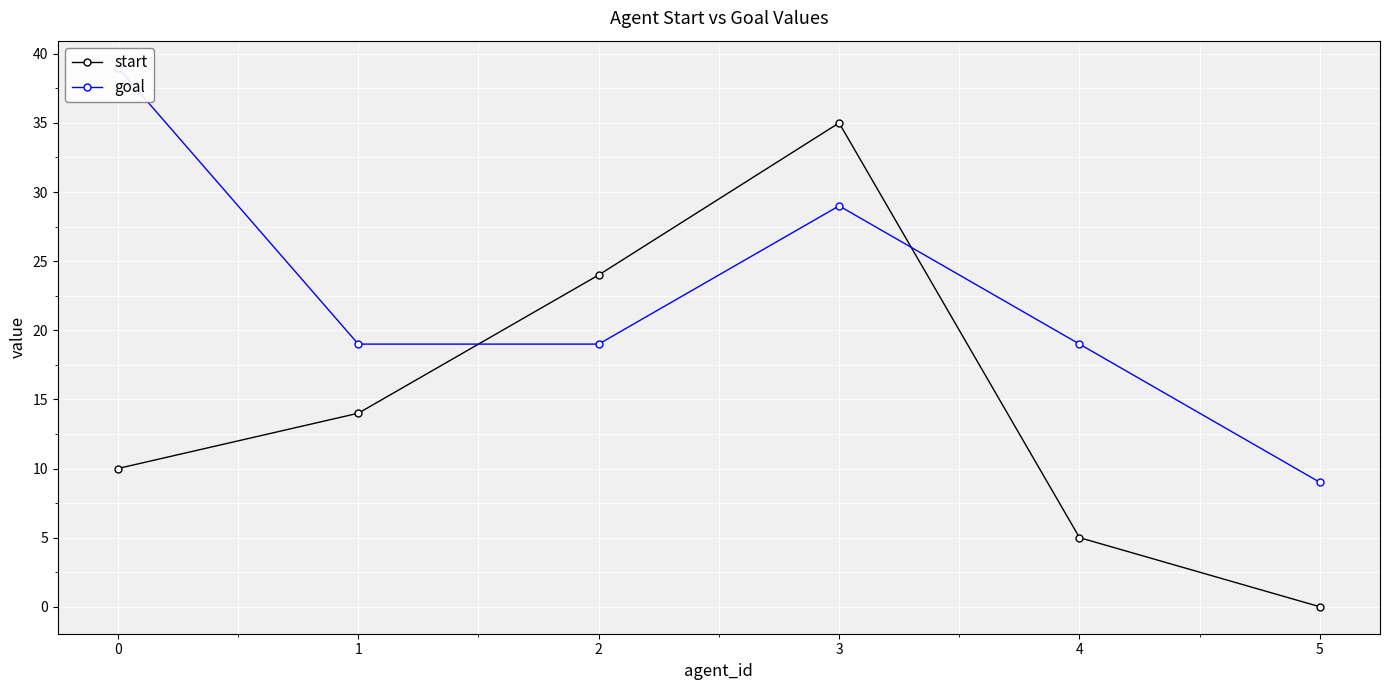

Which series ends up on top after the final intersection of goal and start?

goal